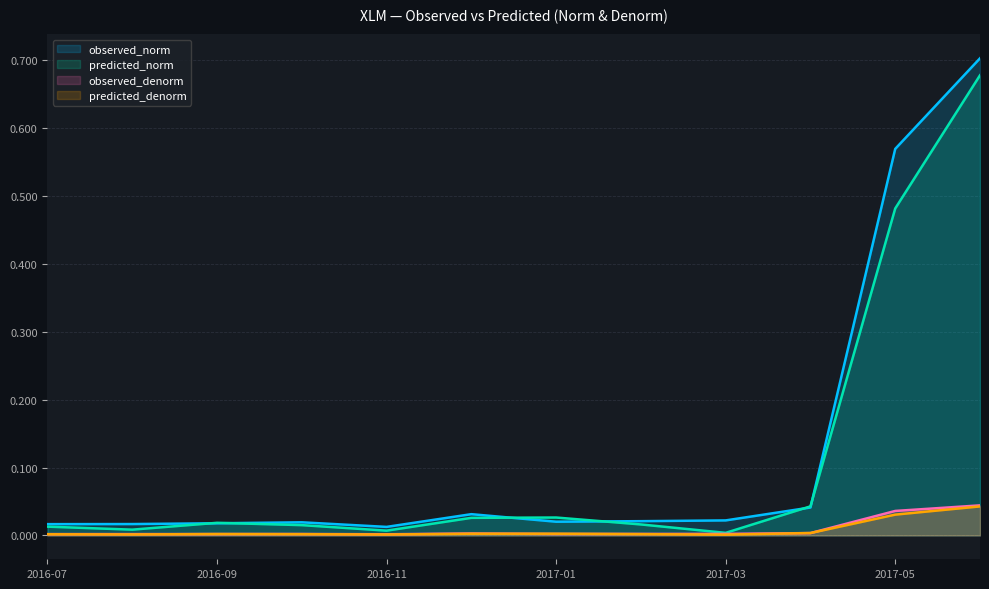

Is it true that predicted_norm equals 0.1 at 2017-04-20?

False